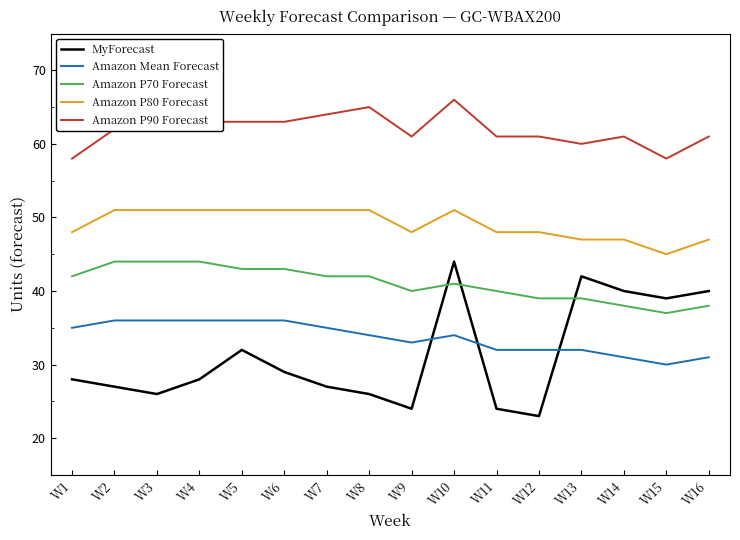

What is the spread (max minus min) of values at W6?

34